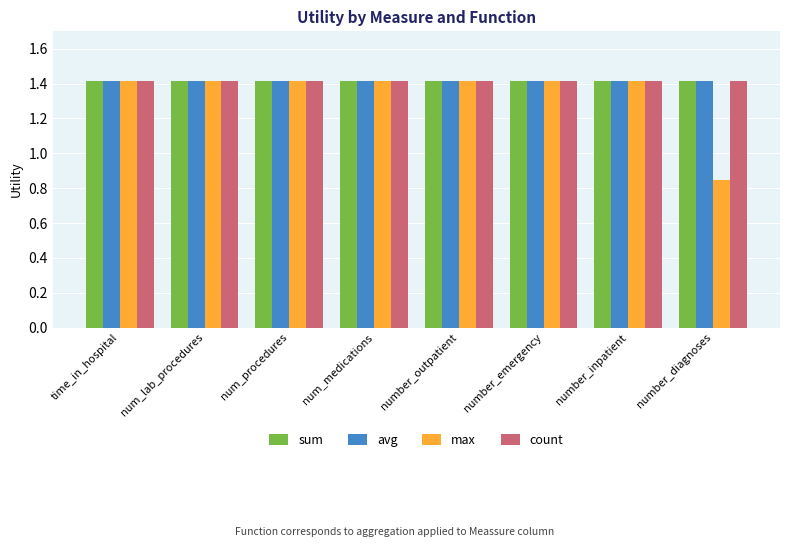

What is the minimum value for sum?

1.4